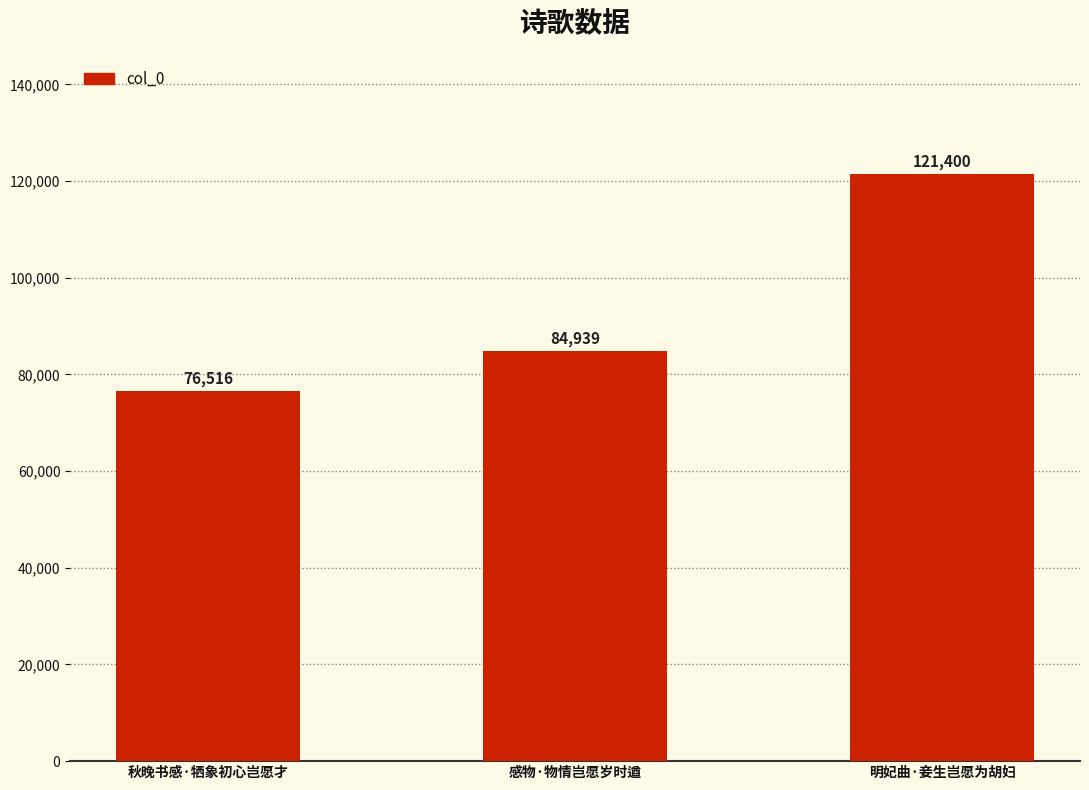

Where is the data nearest to the value 98958?

感物·物情岂愿岁时遒